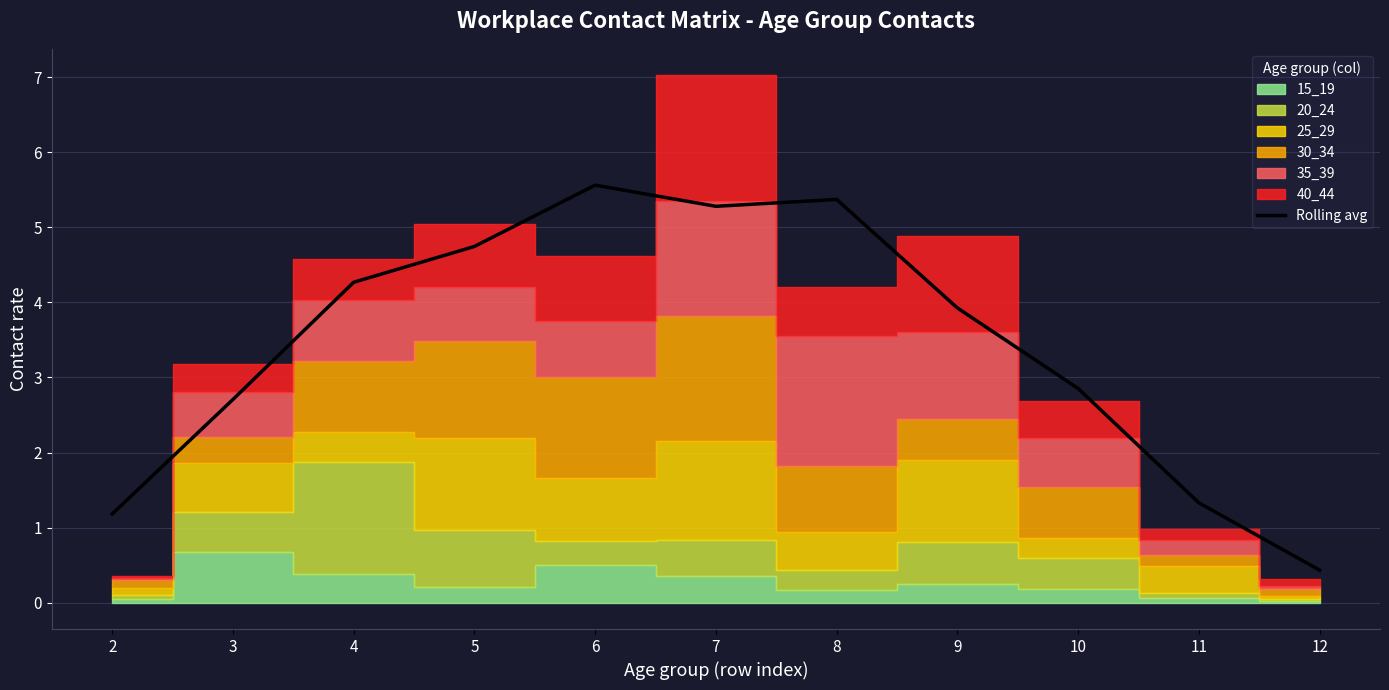

What is the value of the 4th point from the left?

4.7